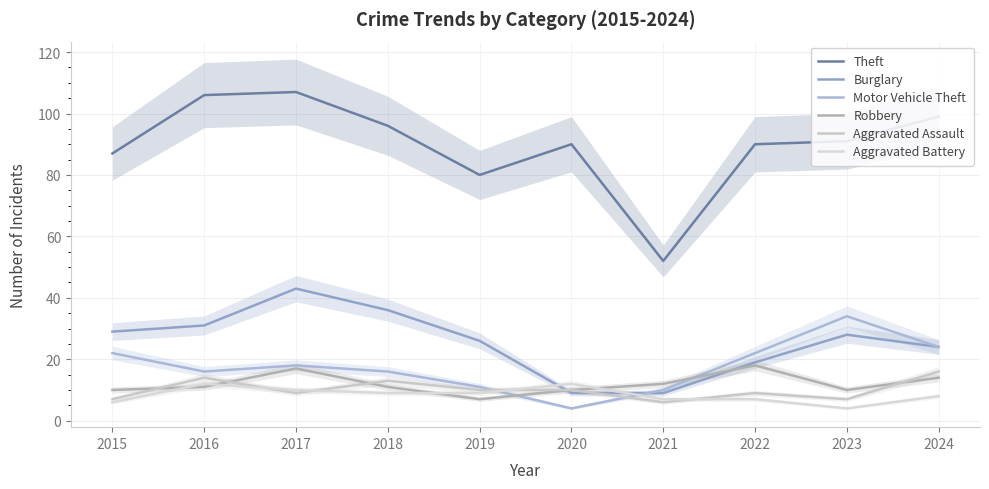

At which category does Motor Vehicle Theft reach its first local peak?

2017